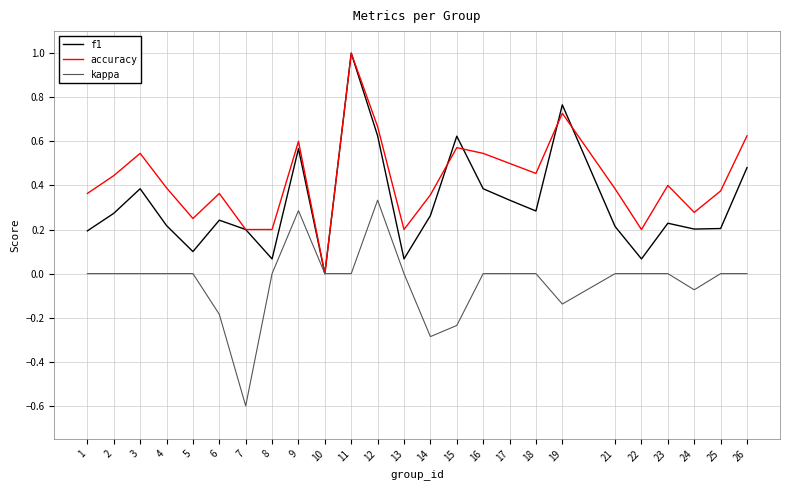

What is the sum of all accuracy values?

10.6